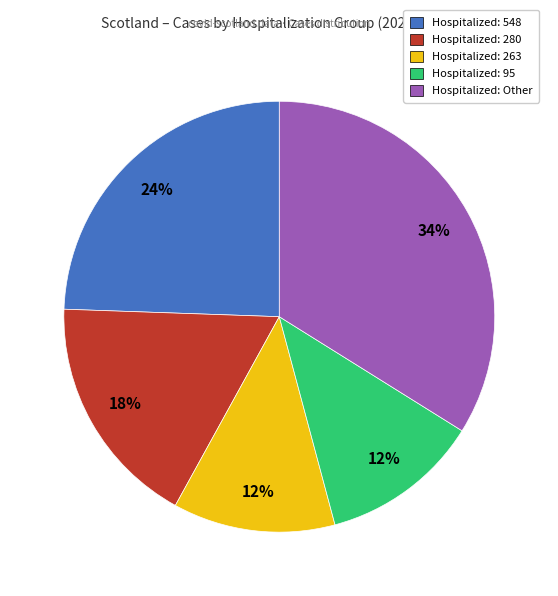

Is there a majority slice in this chart?

No